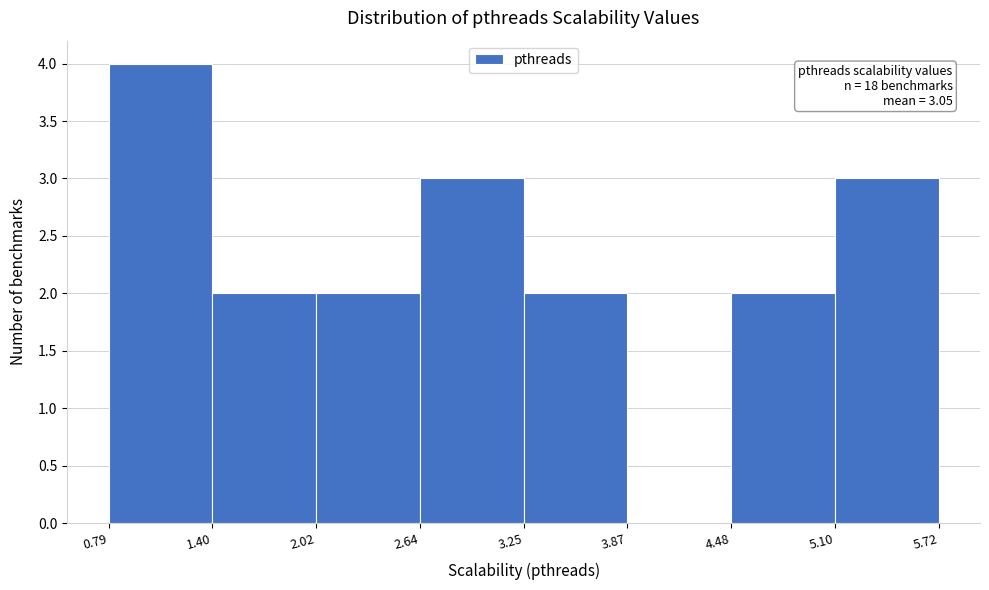

Which range on the x-axis has the tallest bar?

0.79 to 1.40